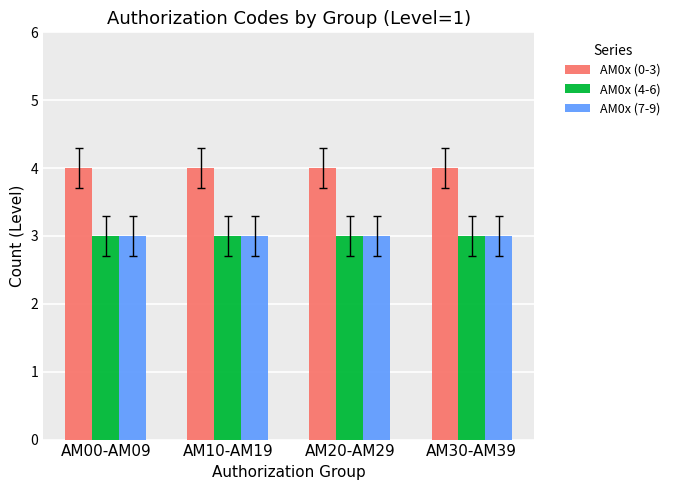

Is the value of AM0x (4-6) at AM10-AM19 greater than the value of AM0x (0-3) at AM30-AM39?

No